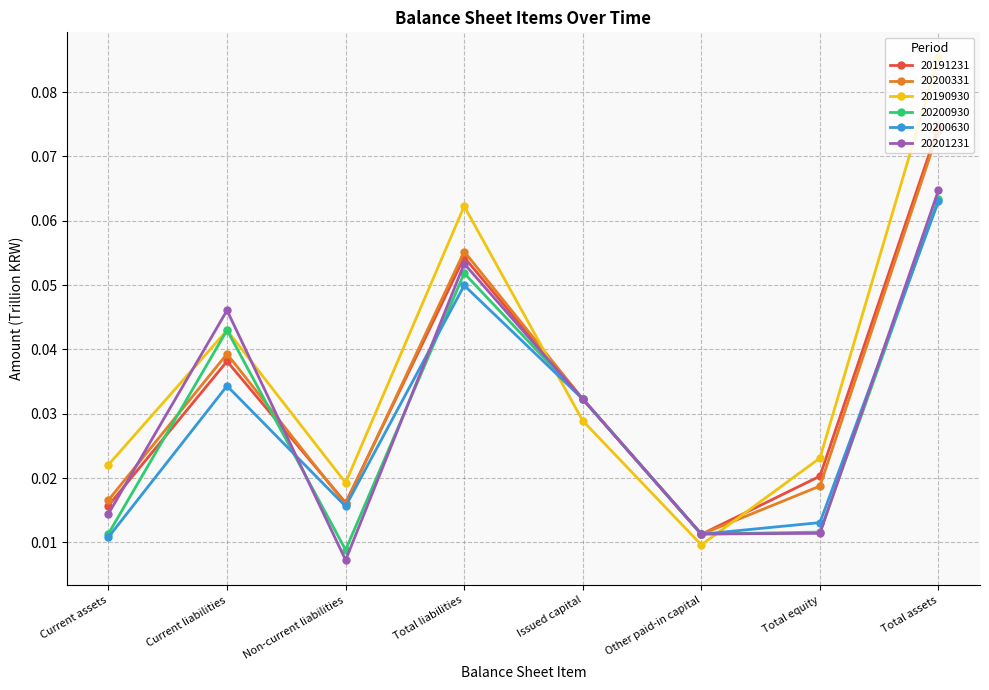

How many lines are shown in the chart?

6